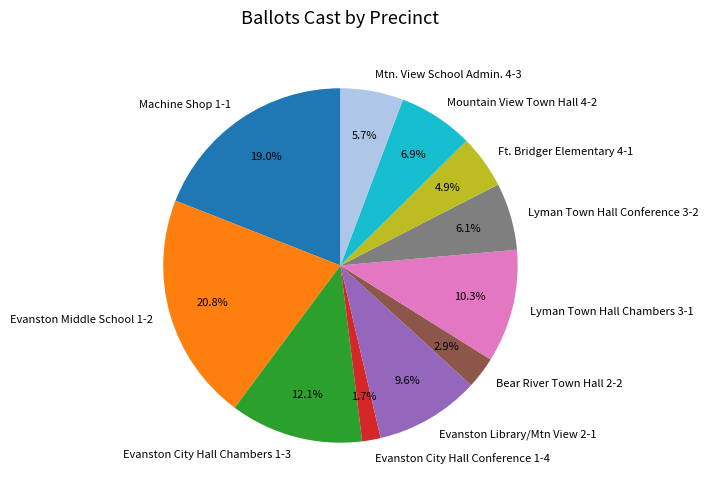

To the nearest percent, what is the average slice percentage?

9%